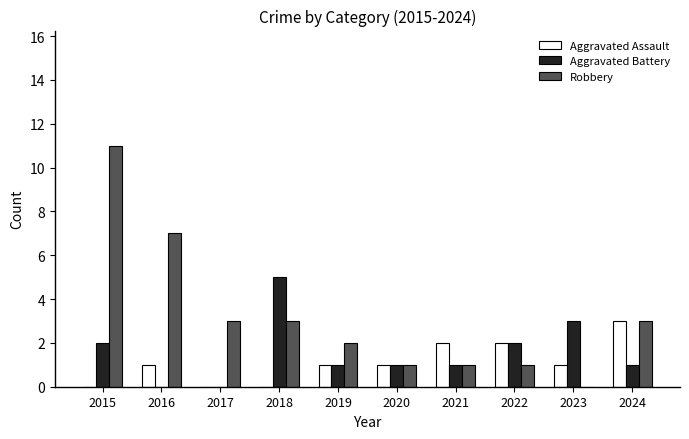

At which category is the sum across all series the highest?

2015